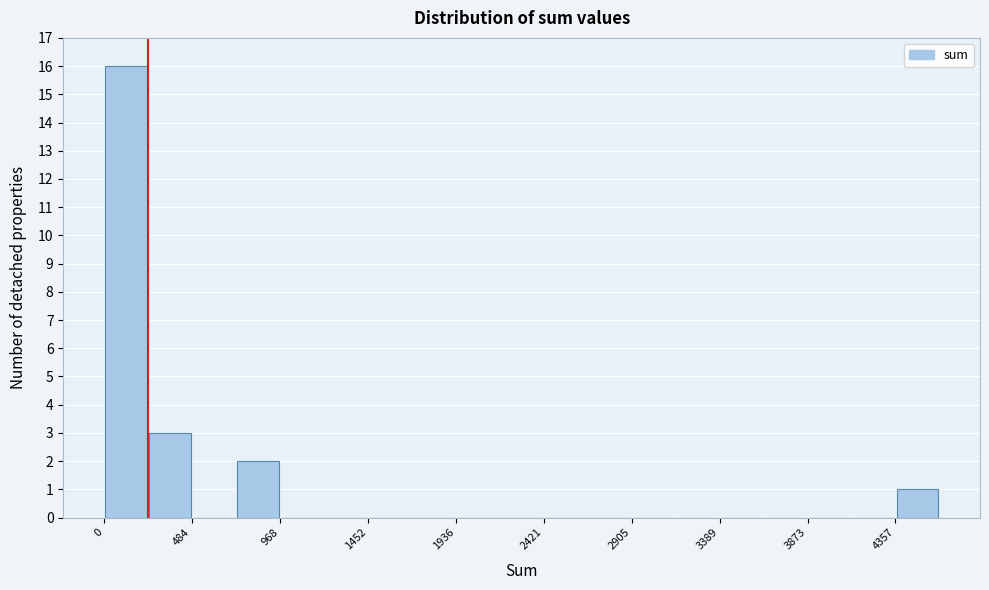

Reading left to right, list every bar in this chart as the range it spans on the x-axis followed by its height. Neither the bar edges nor the heights are printed on the chart, so give them approximately, as read against the axes.

0 to 250: 16
250 to 500: 3
500 to 750: 0
750 to 950: 2
950 to 1200: 0
1200 to 1450: 0
1450 to 1700: 0
1700 to 1950: 0
1950 to 2200: 0
2200 to 2400: 0
2400 to 2650: 0
2650 to 2900: 0
2900 to 3150: 0
3150 to 3400: 0
3400 to 3650: 0
3650 to 3850: 0
3850 to 4100: 0
4100 to 4350: 0
4350 to 4600: 1